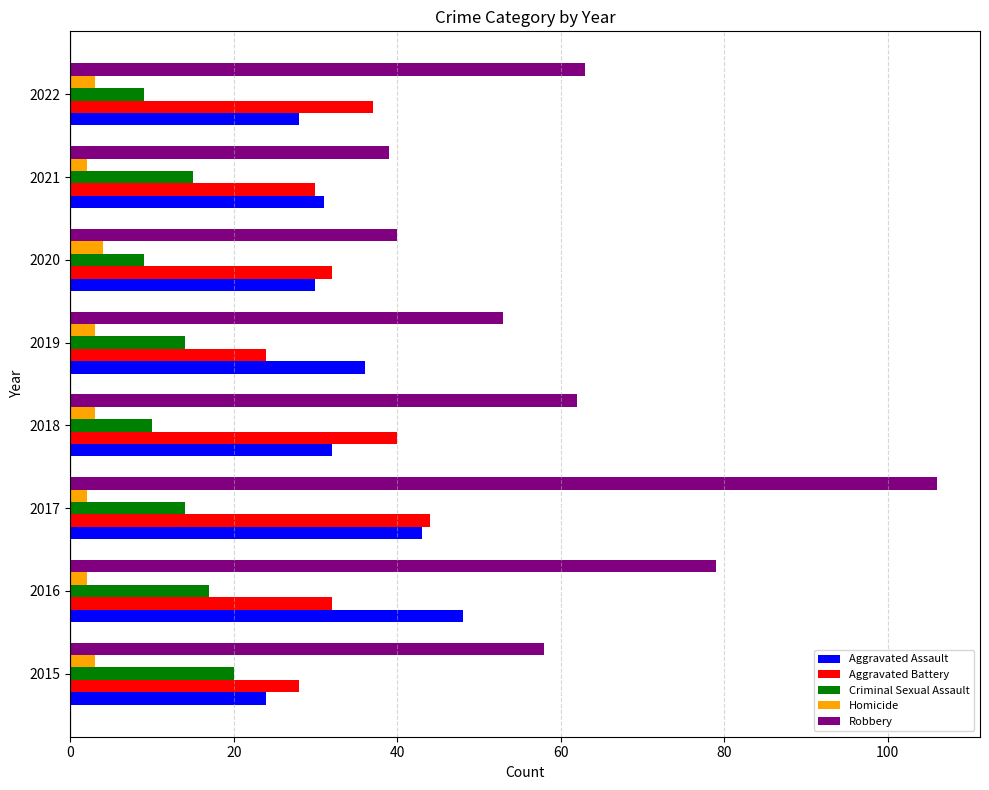

Which series has the widest spread of values?

Robbery